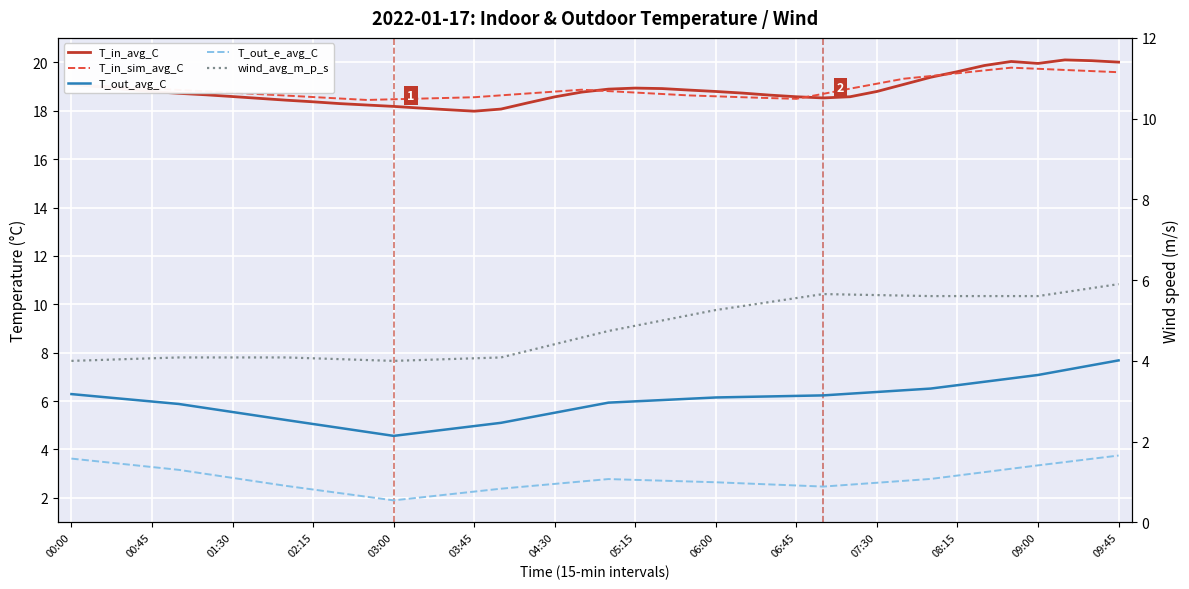

What are all the series names shown in the legend?

T_in_avg_C, T_in_sim_avg_C, T_out_avg_C, T_out_e_avg_C, wind_avg_m_p_s